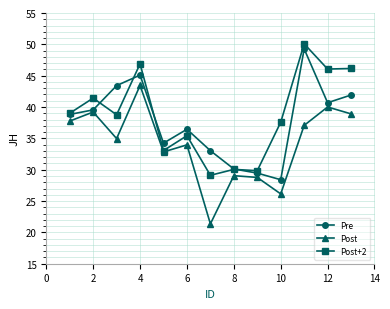

At how many categories does at least one series exceed 22?

13